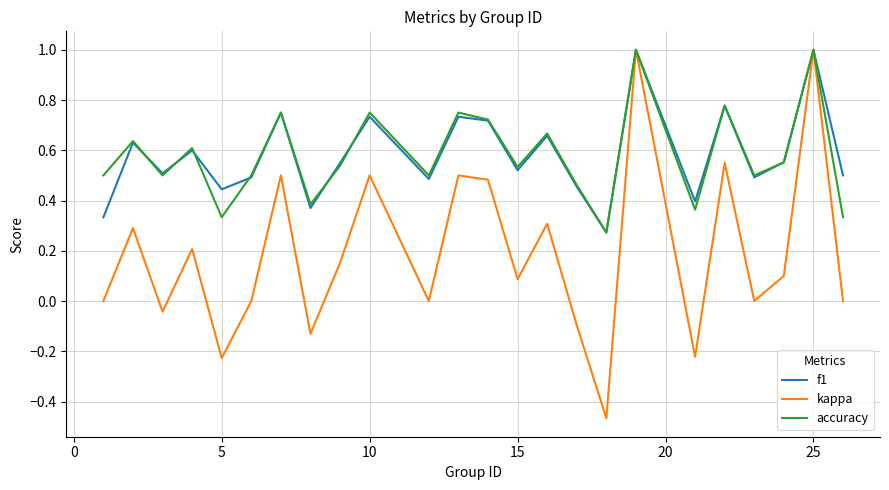

Which series has the widest spread of values?

kappa